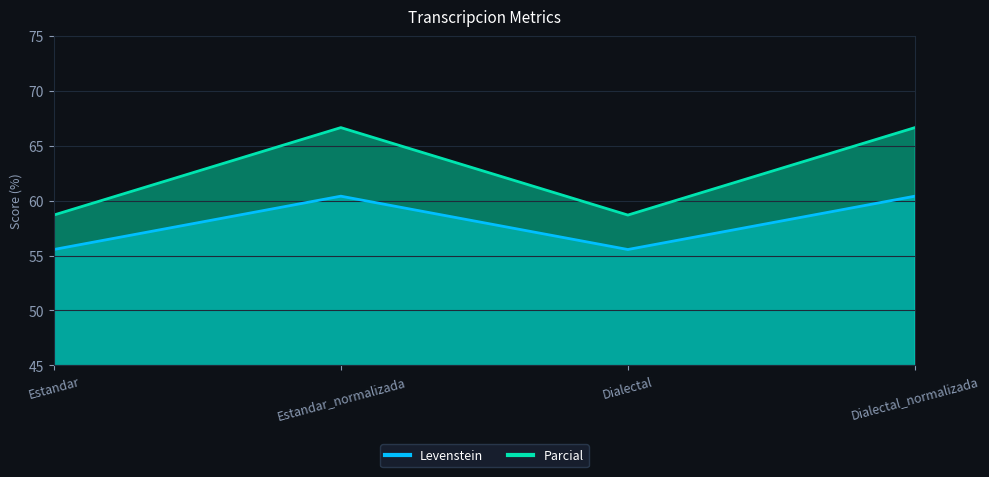

Reading right to left, what are all the values shown in this chart?

Levenstein: 60.4	55.6	60.4	55.6
Parcial: 66.7	58.7	66.7	58.7